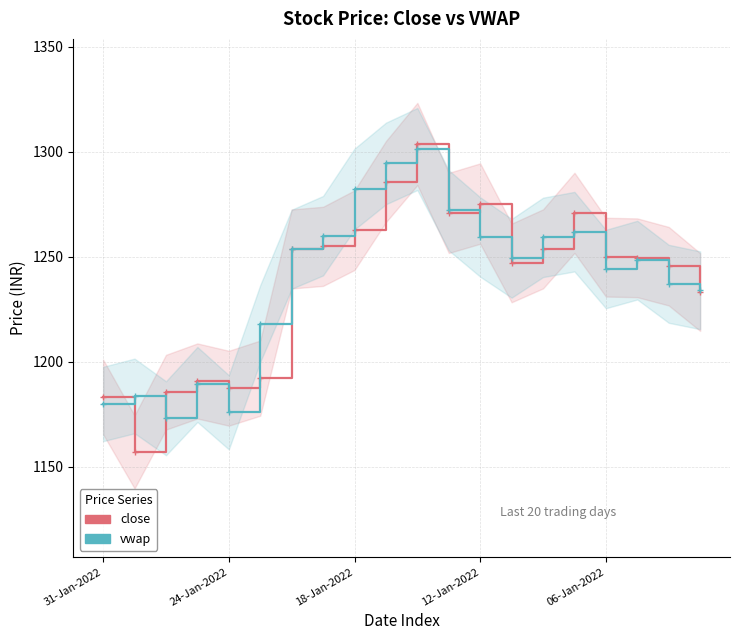

How many lines are shown in the chart?

2